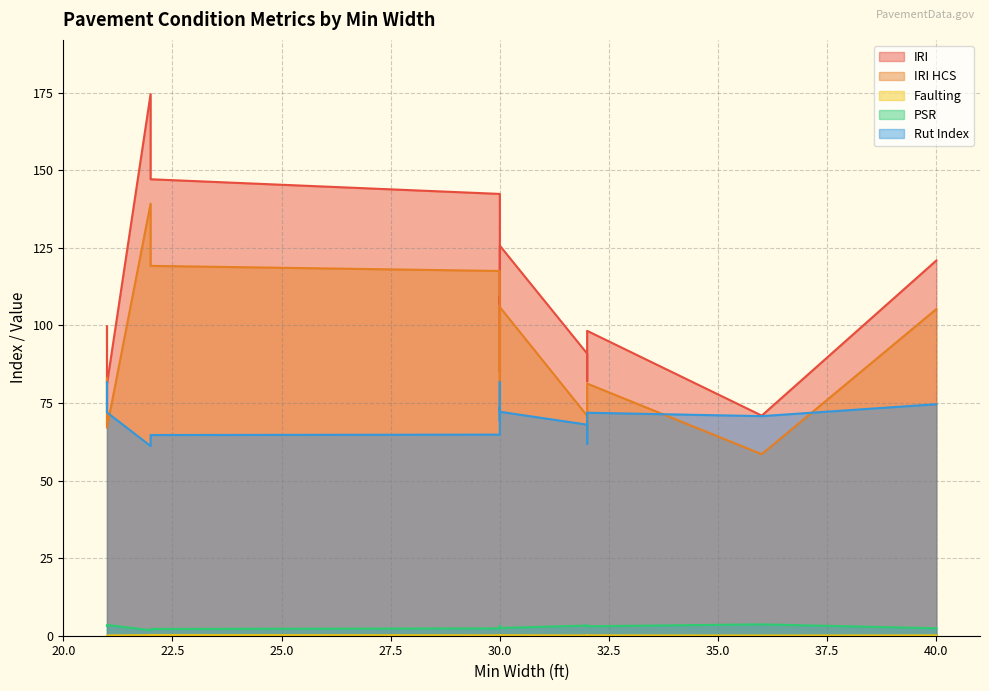

Where is Rut Index nearest to the value 71?

36